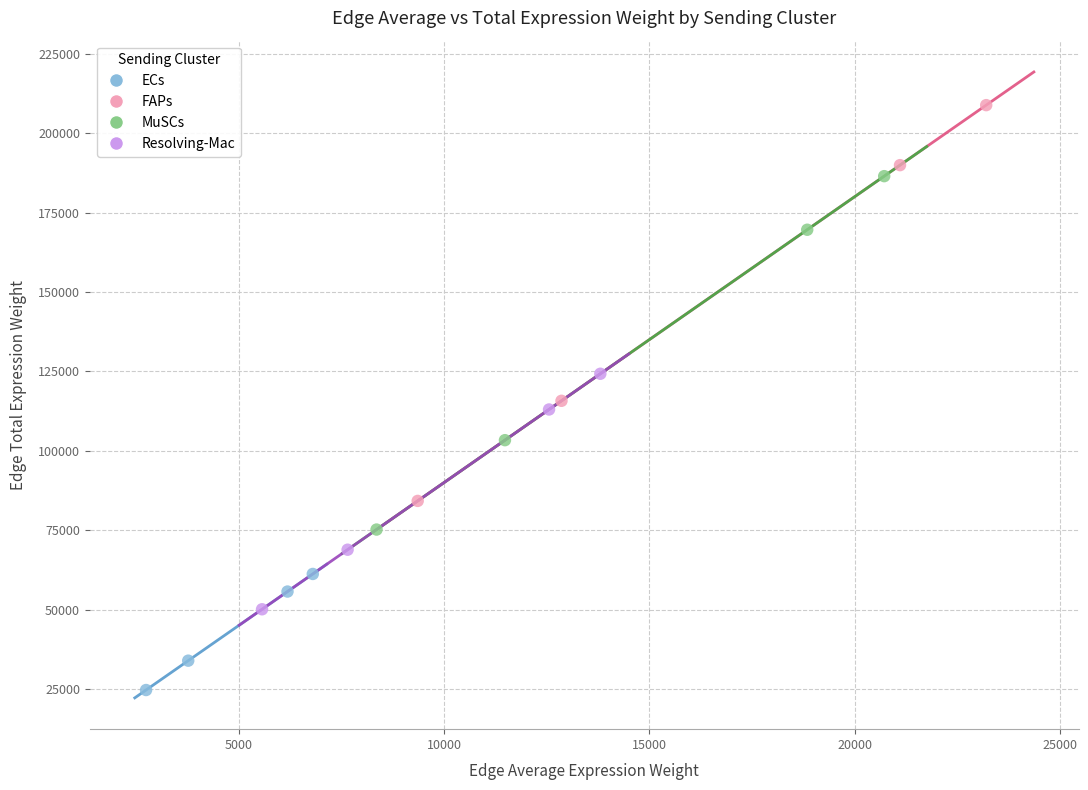

Which series contains the highest Y value?

FAPs